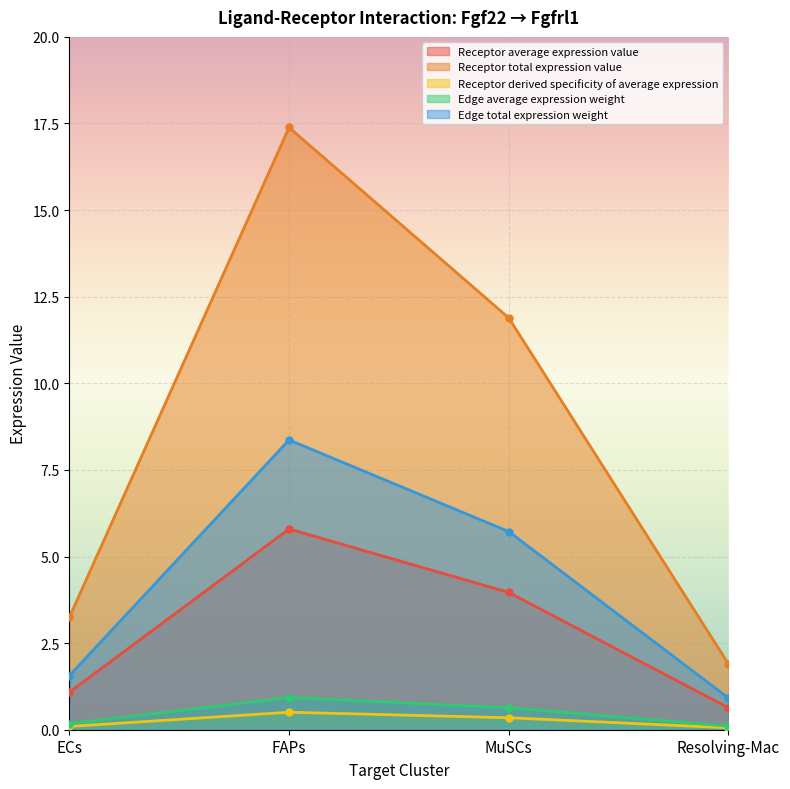

True or false: Receptor derived specificity of average expression has more than 1 interior local peaks.

False